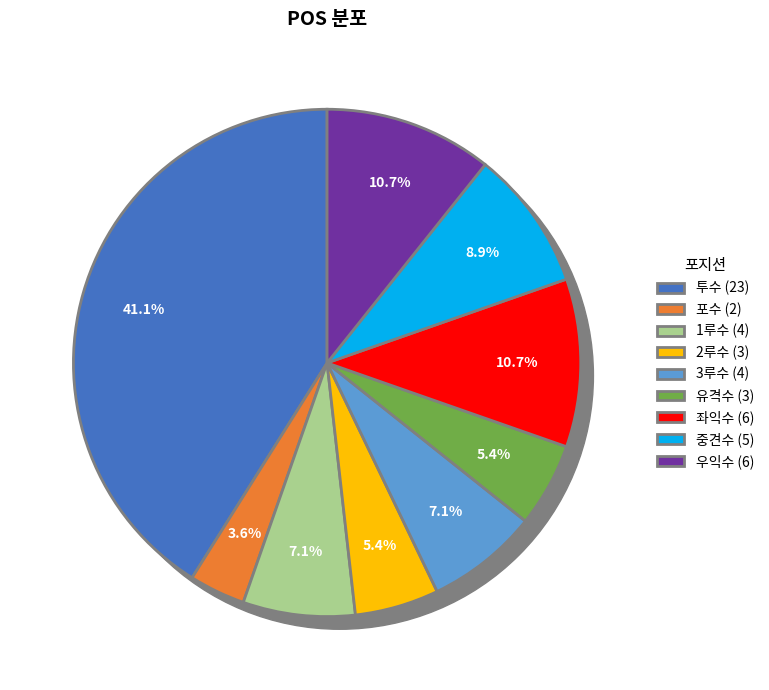

How many slices are in this pie chart?

9